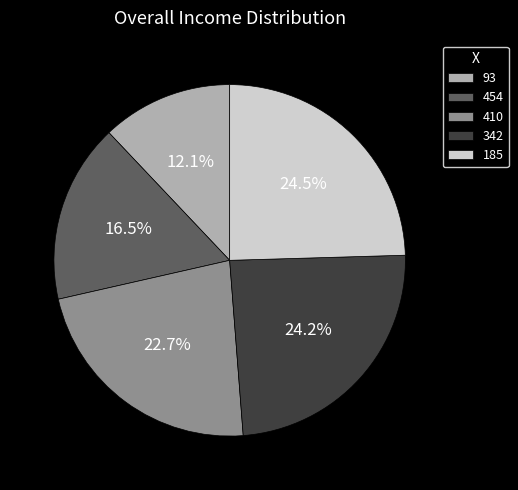

Combined, do 185 and 454 account for over 50%?

No